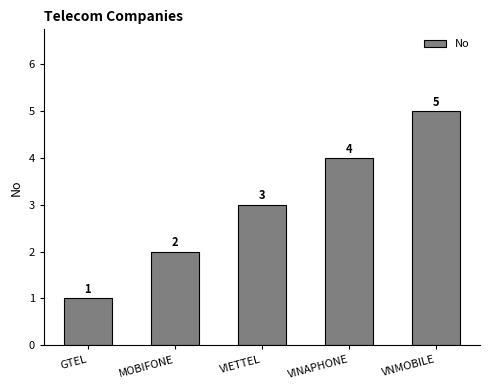

What is the sum of all values?

15